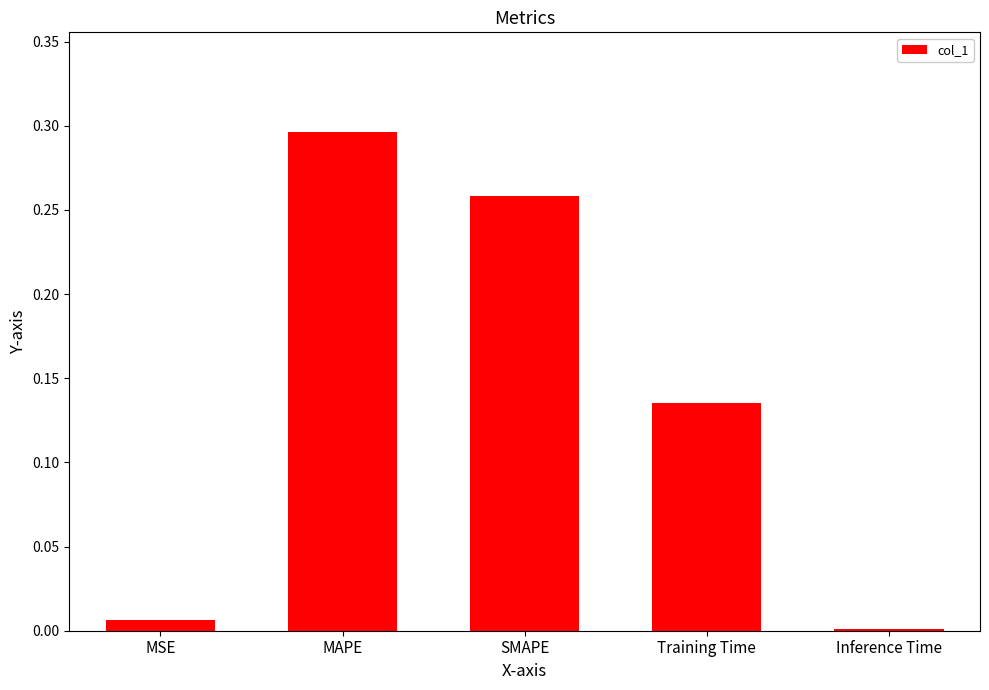

Which label corresponds to the smallest value in the chart?

Inference Time